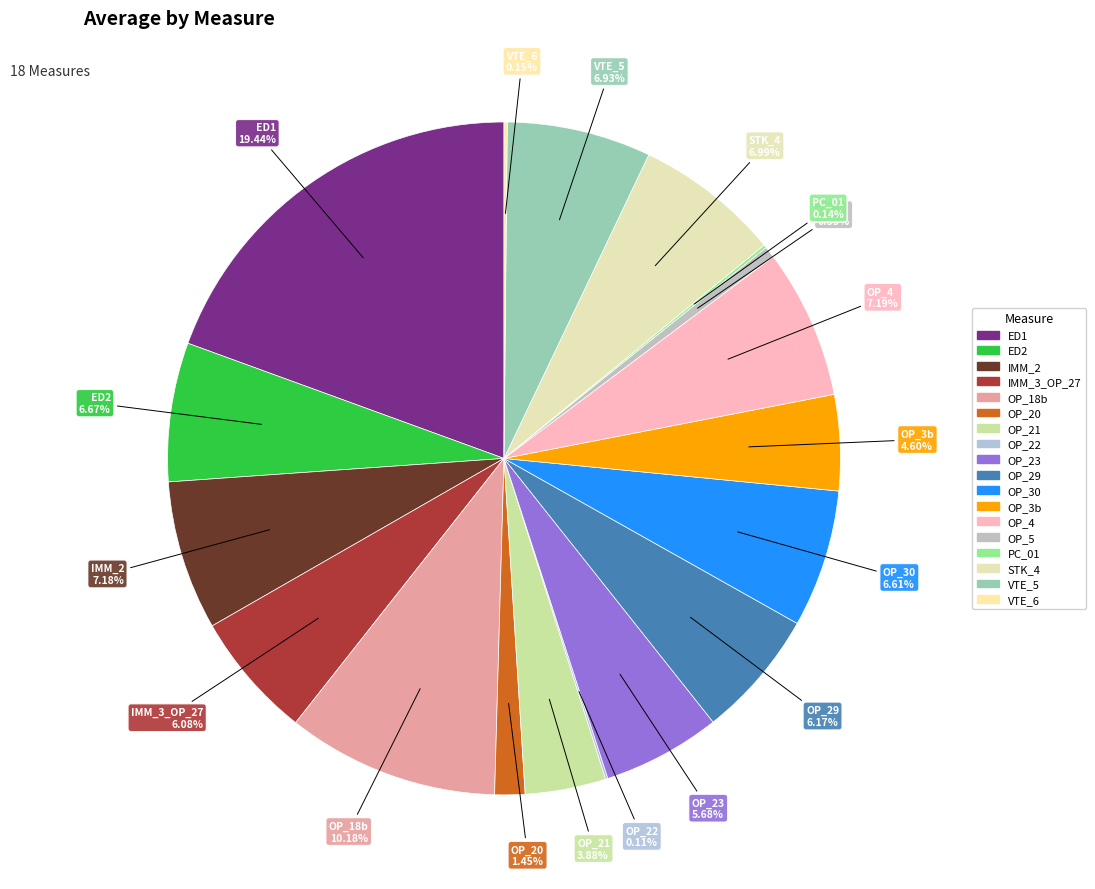

What is the ratio of the value at OP_23 to the value at OP_29?

0.9